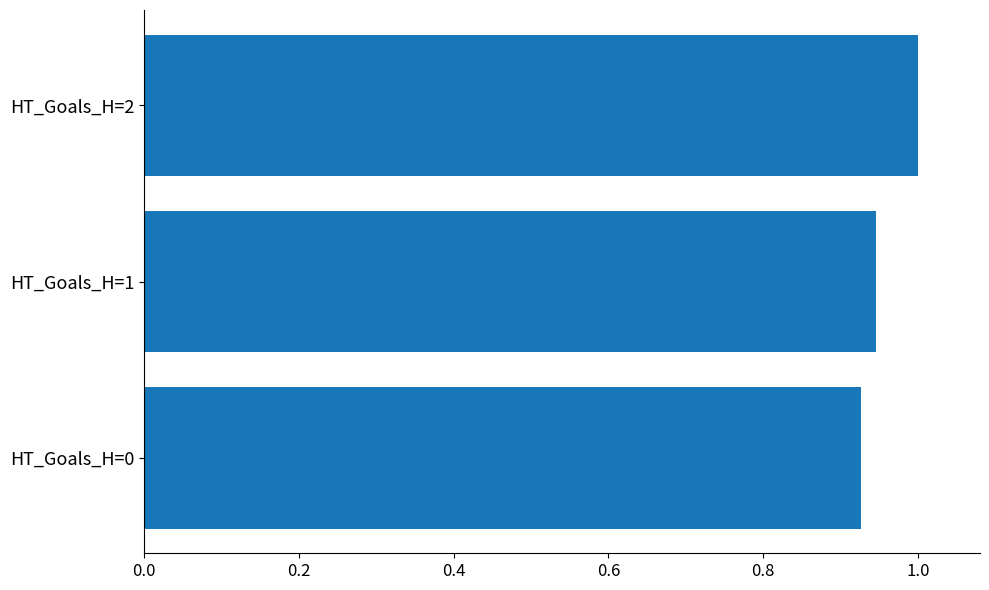

Are the bars horizontal?

Yes